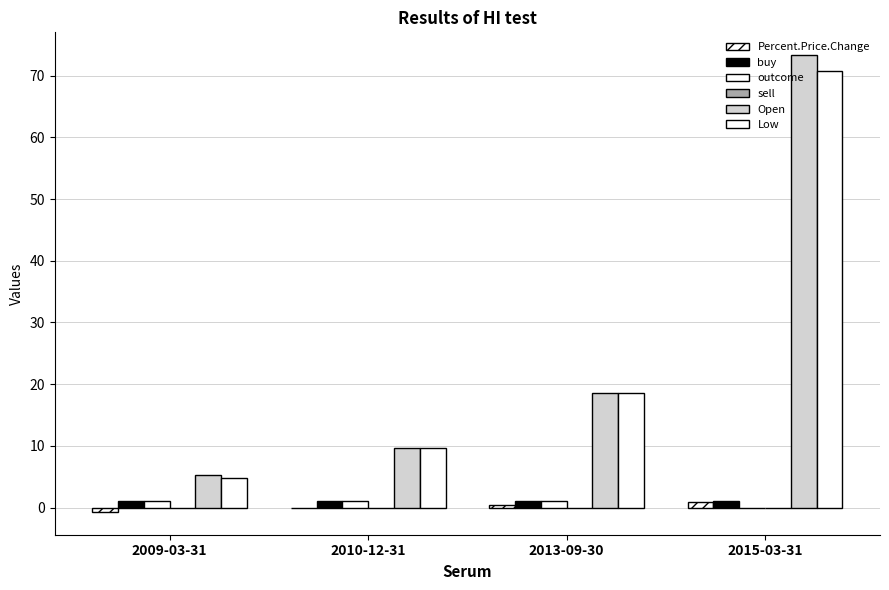

Are the bars grouped side by side (vs. stacked)?

Yes